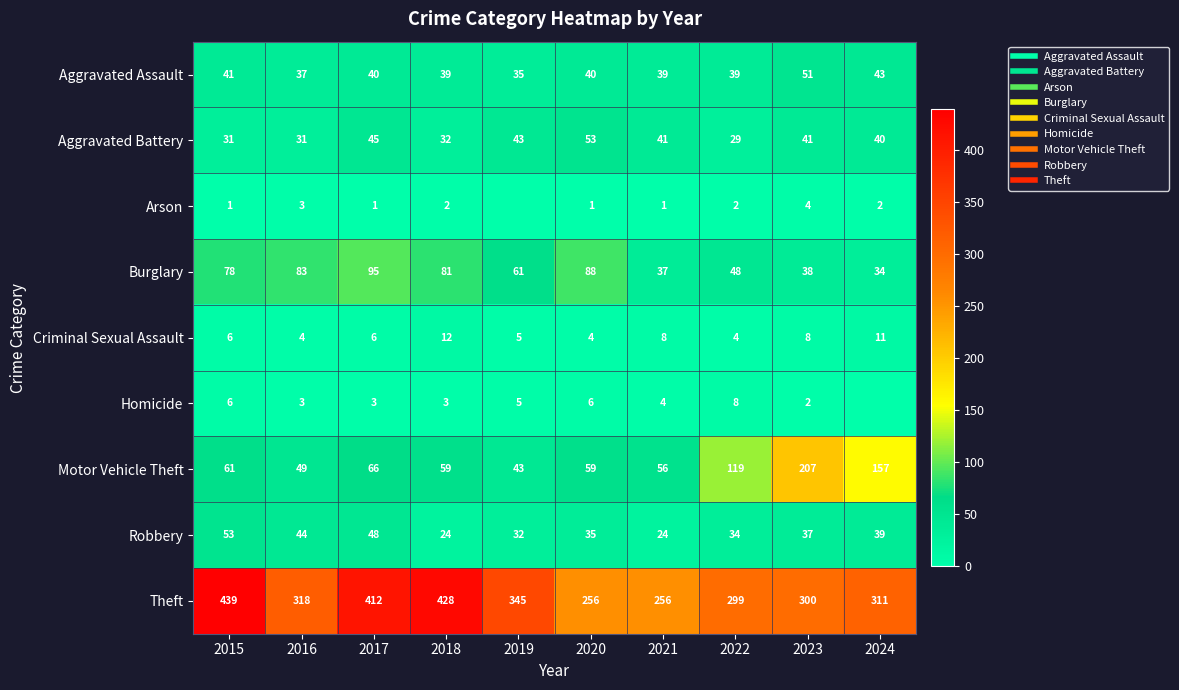

The Burglary series shows 37 at 2021. True or false?

True